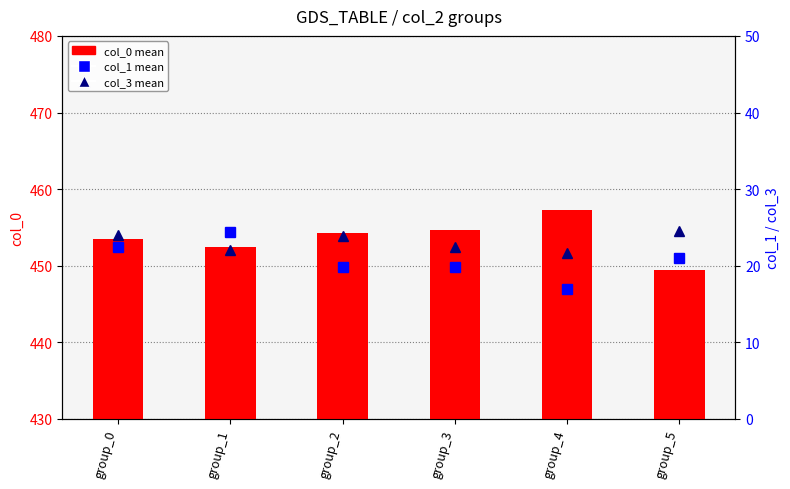

Between group_1 and group_4, which series saw the biggest shift?

col_1